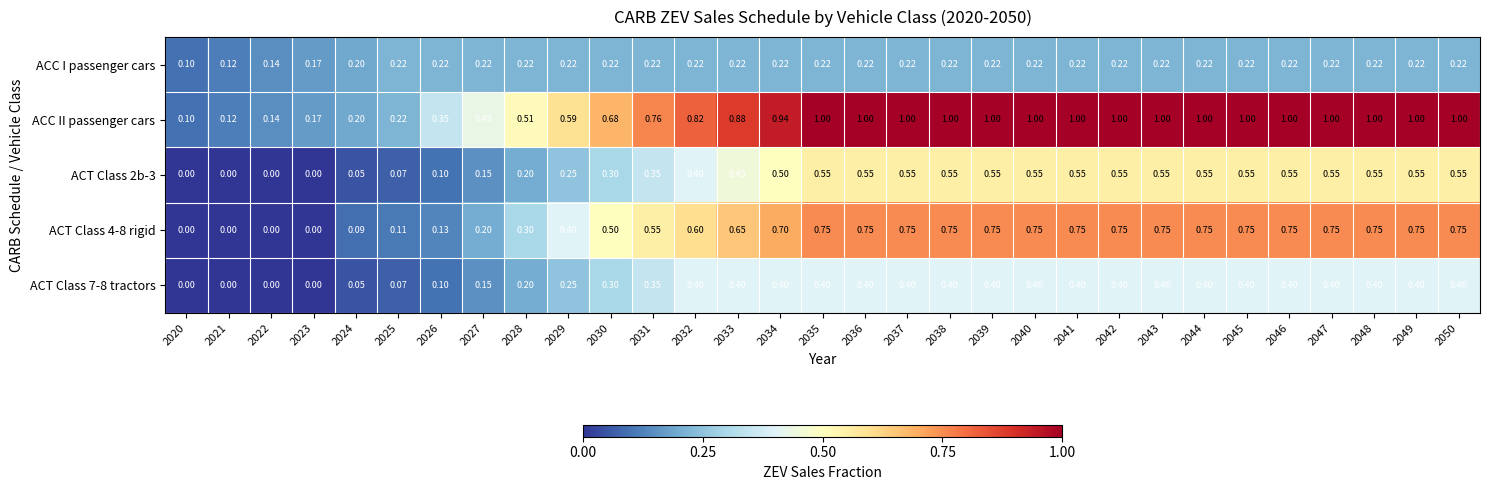

Rank the series by their average value, from highest to lowest.

ACC II passenger cars, ACT Class 4-8 rigid, ACT Class 2b-3, ACT Class 7-8 tractors, ACC I passenger cars